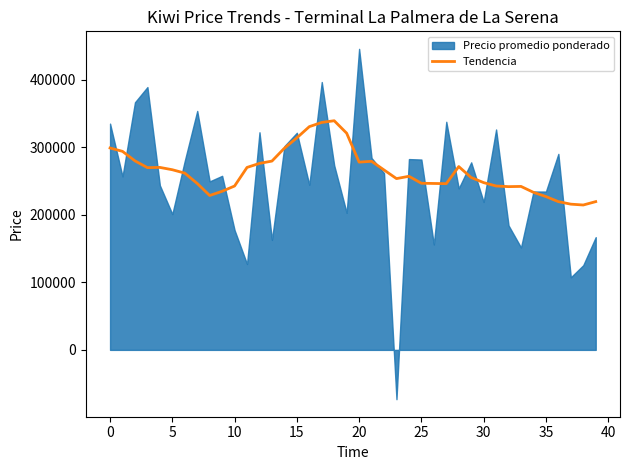

What is the minimum value for Tendencia?

214375